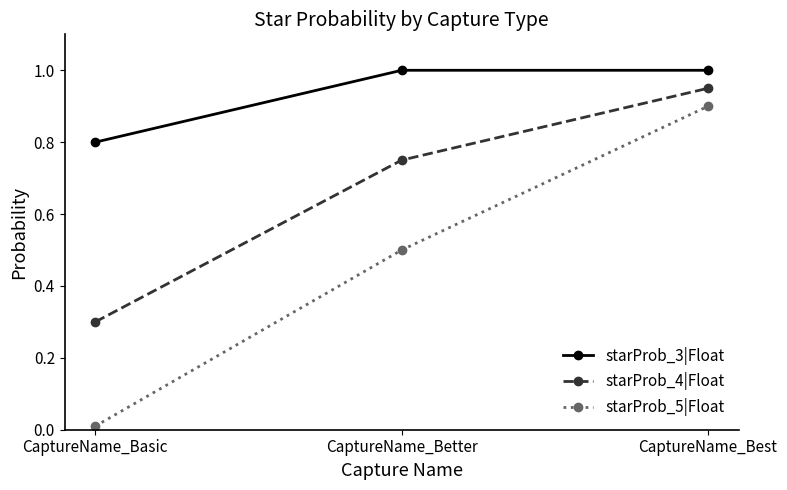

At CaptureName_Better, list the series in order from largest to smallest.

starProb_3|Float, starProb_4|Float, starProb_5|Float